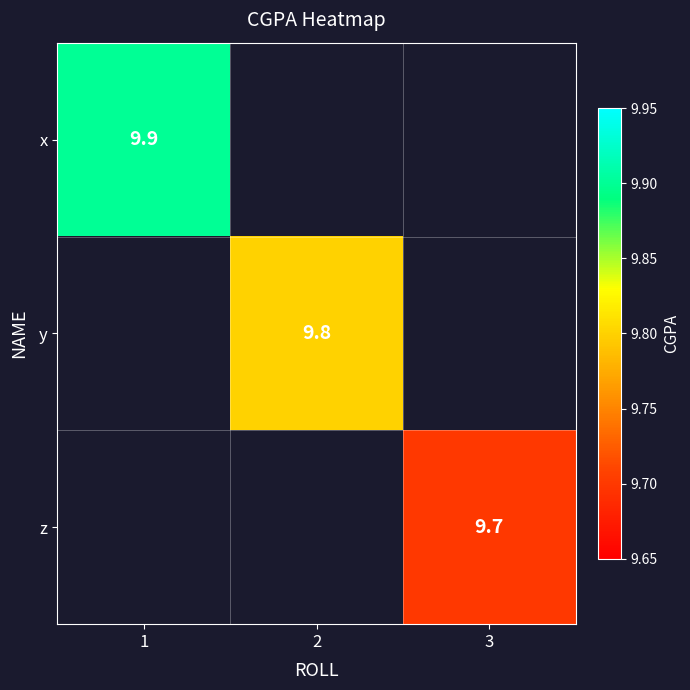

Is it true that x equals 9.9 at 1?

True